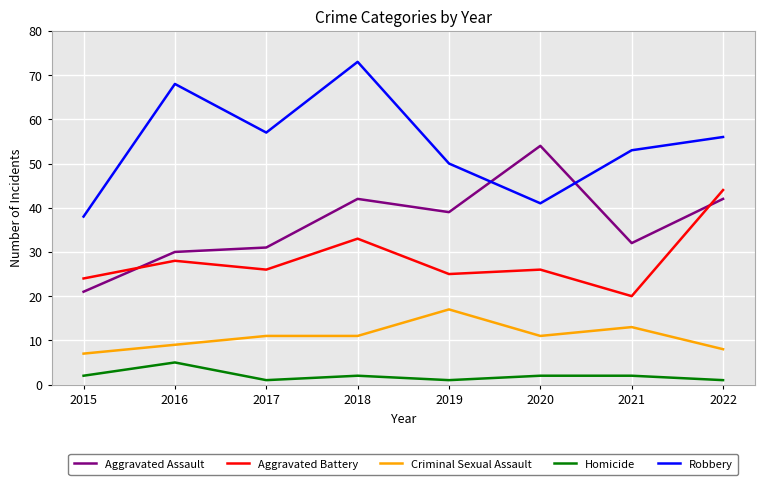

Count the number of data series in this chart.

5